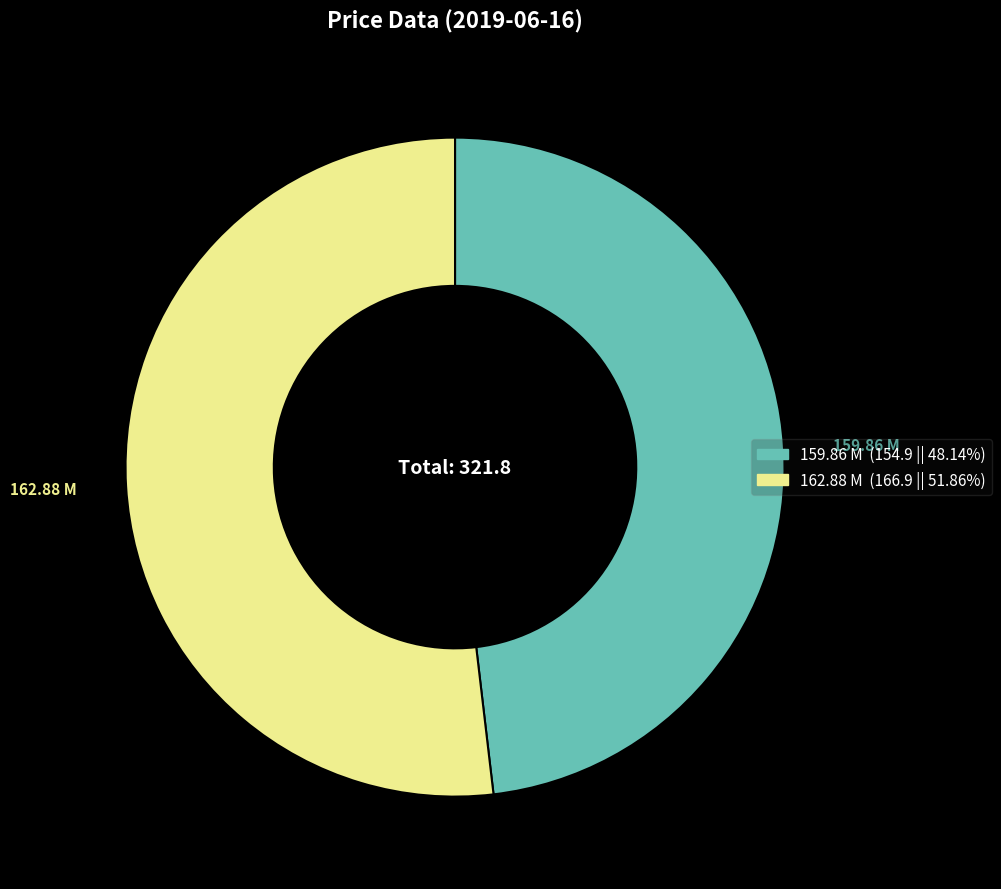

Is it true that 159.86 M is 48% of the pie?

True